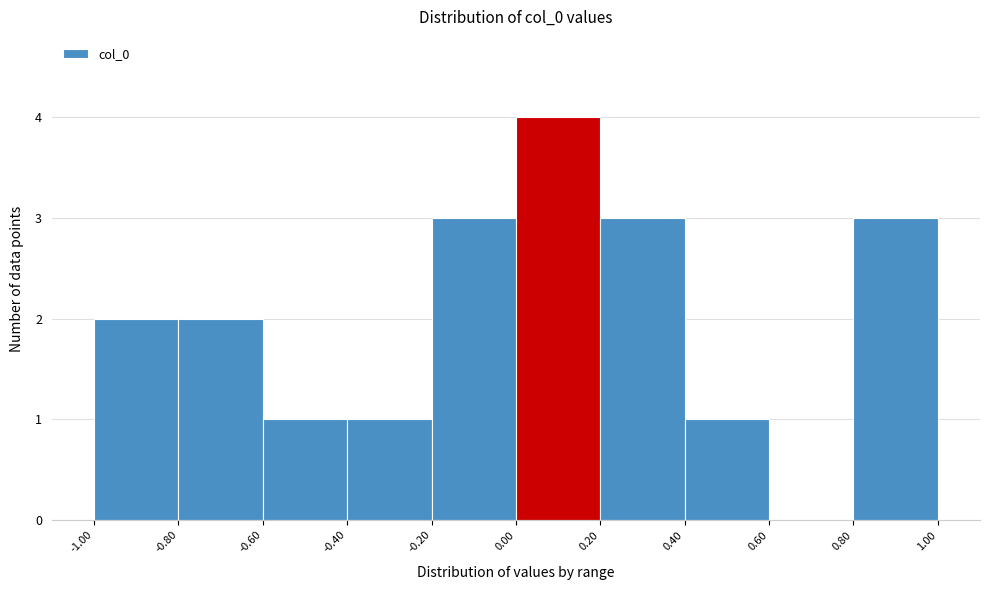

Reading left to right, transcribe this chart: for each bar, give the range it covers on the x-axis and its height. The values are not printed on the chart, so give them approximately, as read against the axis.

-1.00 to -0.80: 2
-0.80 to -0.60: 2
-0.60 to -0.40: 1
-0.40 to -0.20: 1
-0.20 to 0.00: 3
0.00 to 0.20: 4
0.20 to 0.40: 3
0.40 to 0.60: 1
0.60 to 0.80: 0
0.80 to 1.00: 3